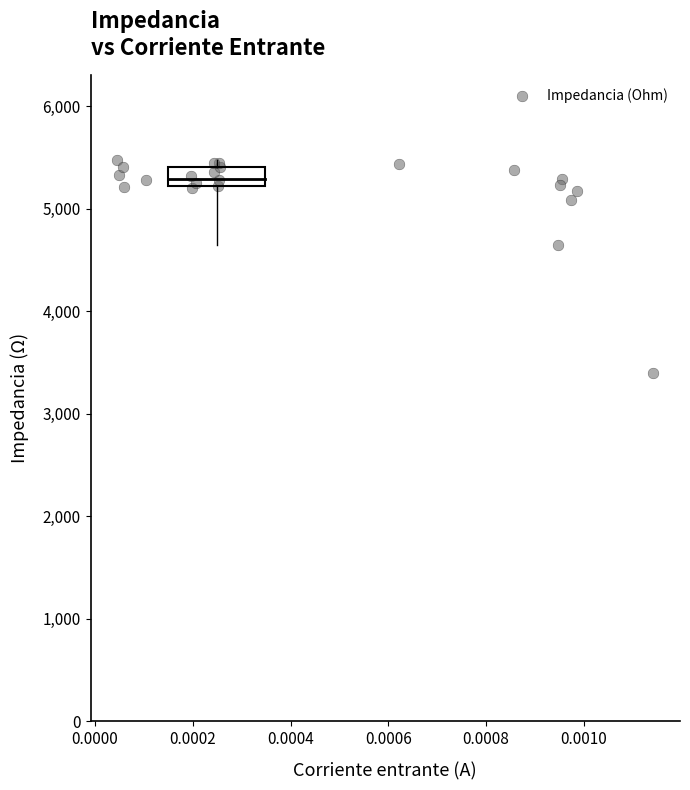

What Y value in the scatter plot is closest to 4439?

4647.9